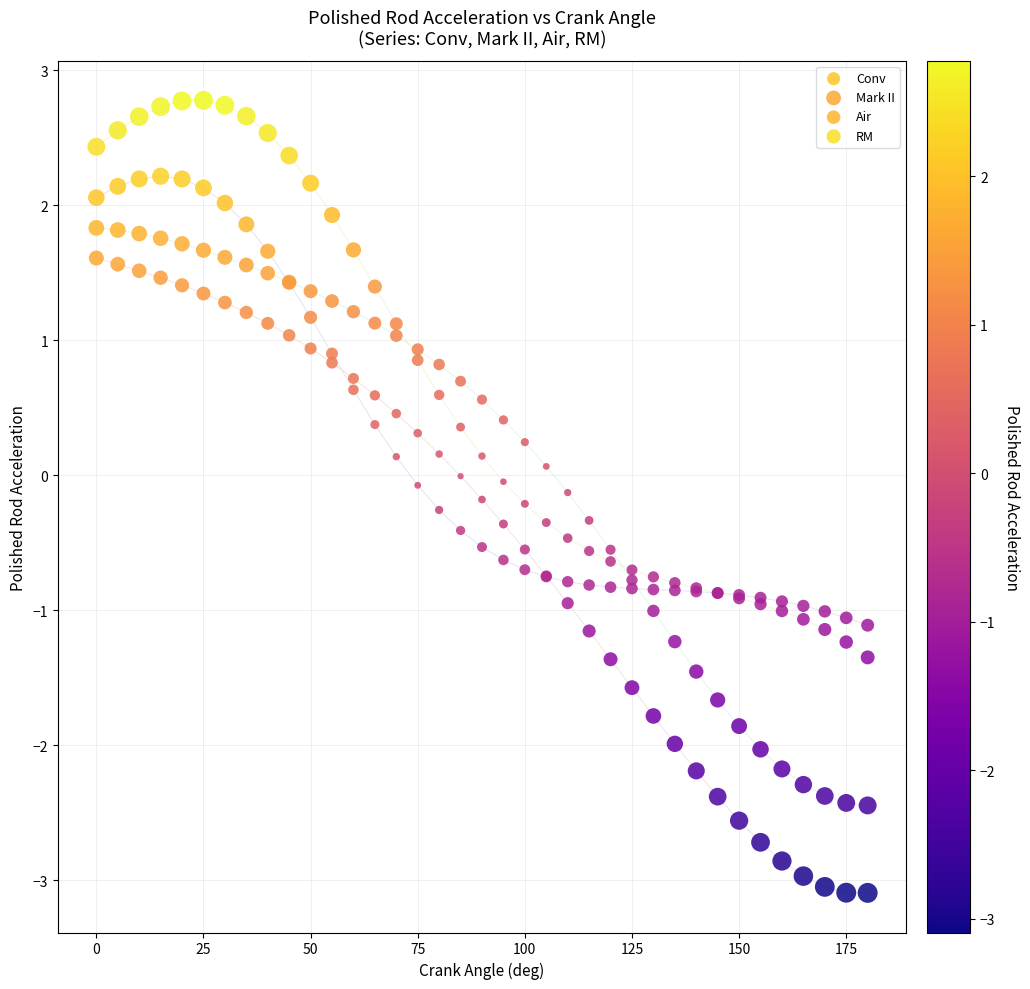

Which series reaches the maximum Y coordinate?

RM